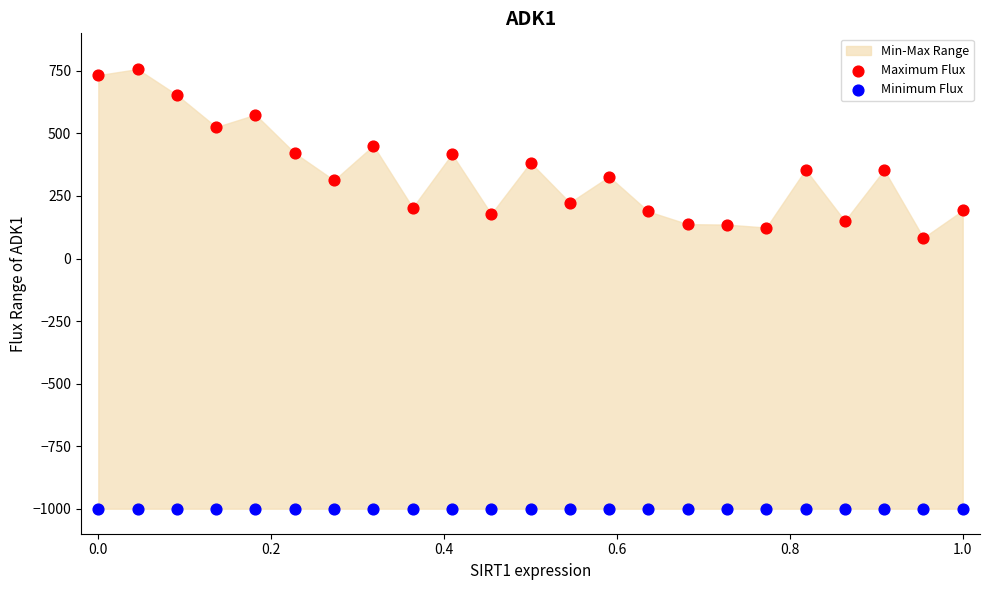

Which series reaches the minimum Y coordinate?

Minimum Flux